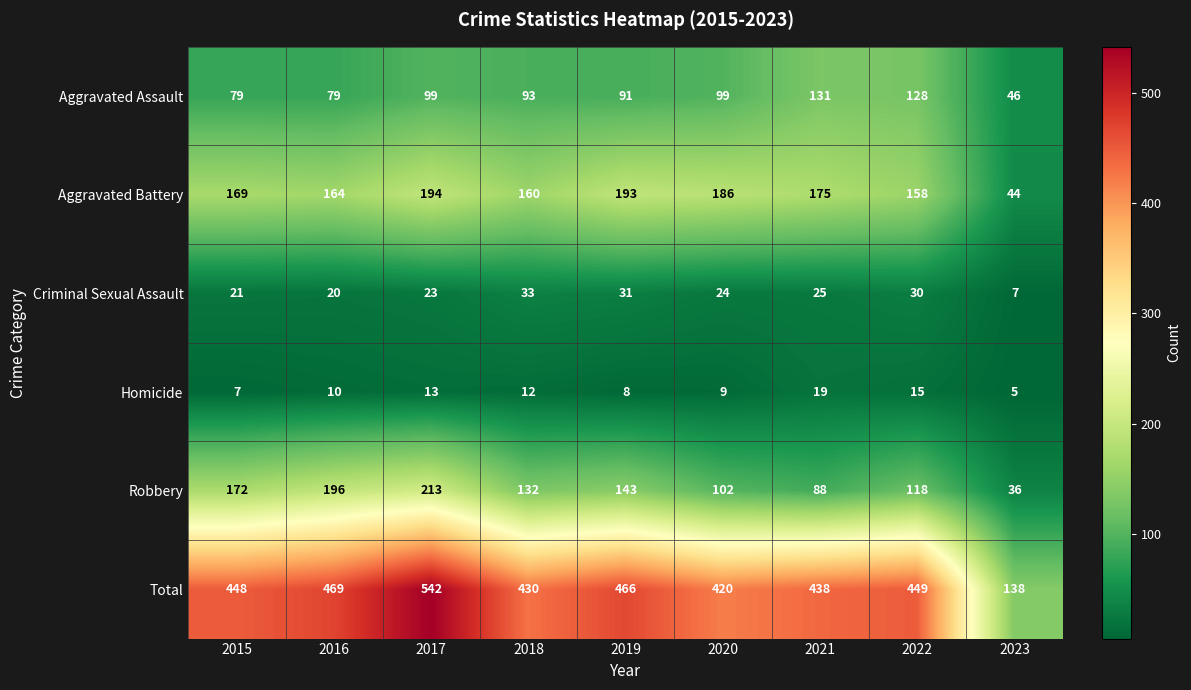

What is the difference between the Criminal Sexual Assault values at 2021 and 2019?

6